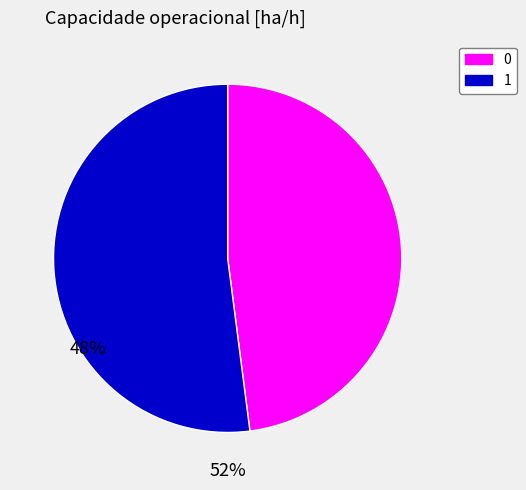

How many segments does this pie chart have?

2